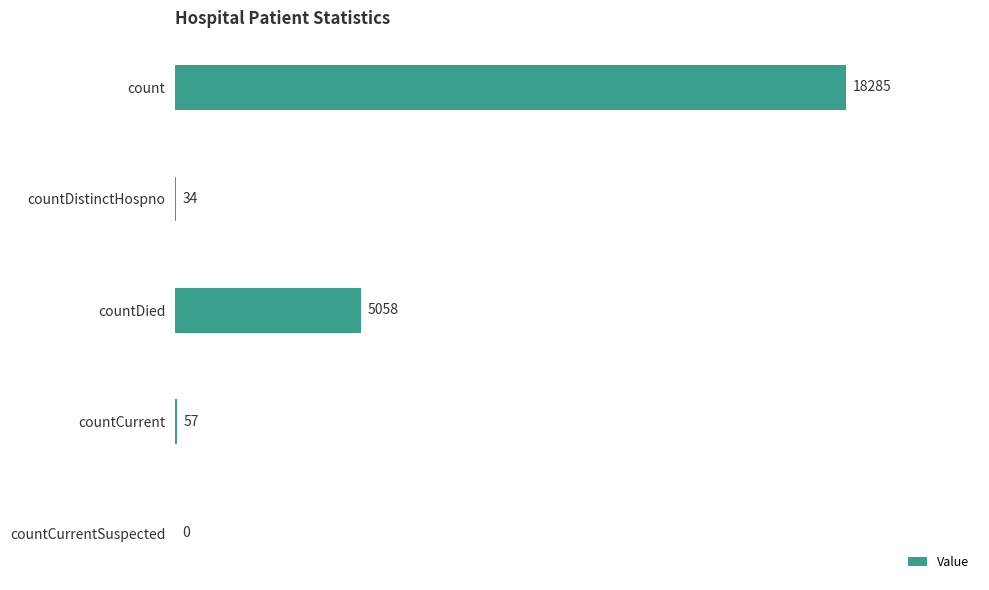

At which category does the chart reach its peak across all series?

count